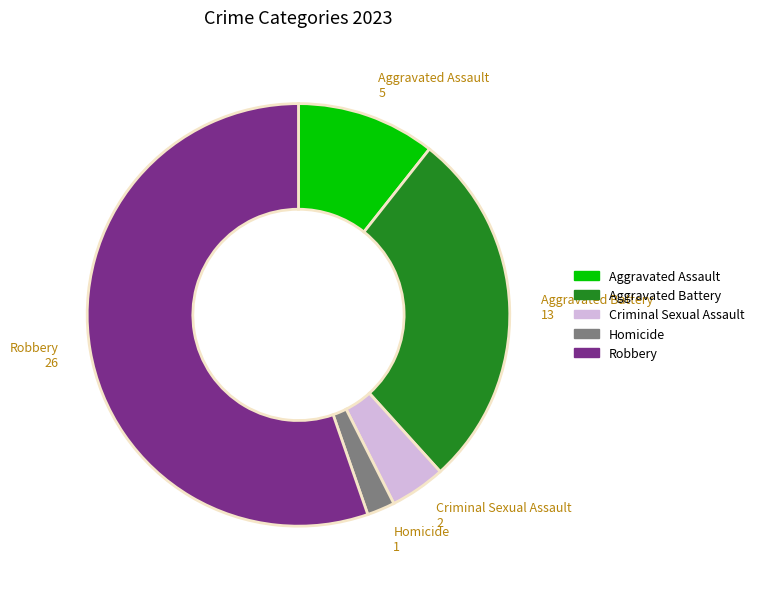

Rank the categories by value from lowest to highest.

Homicide, Criminal Sexual Assault, Aggravated Assault, Aggravated Battery, Robbery